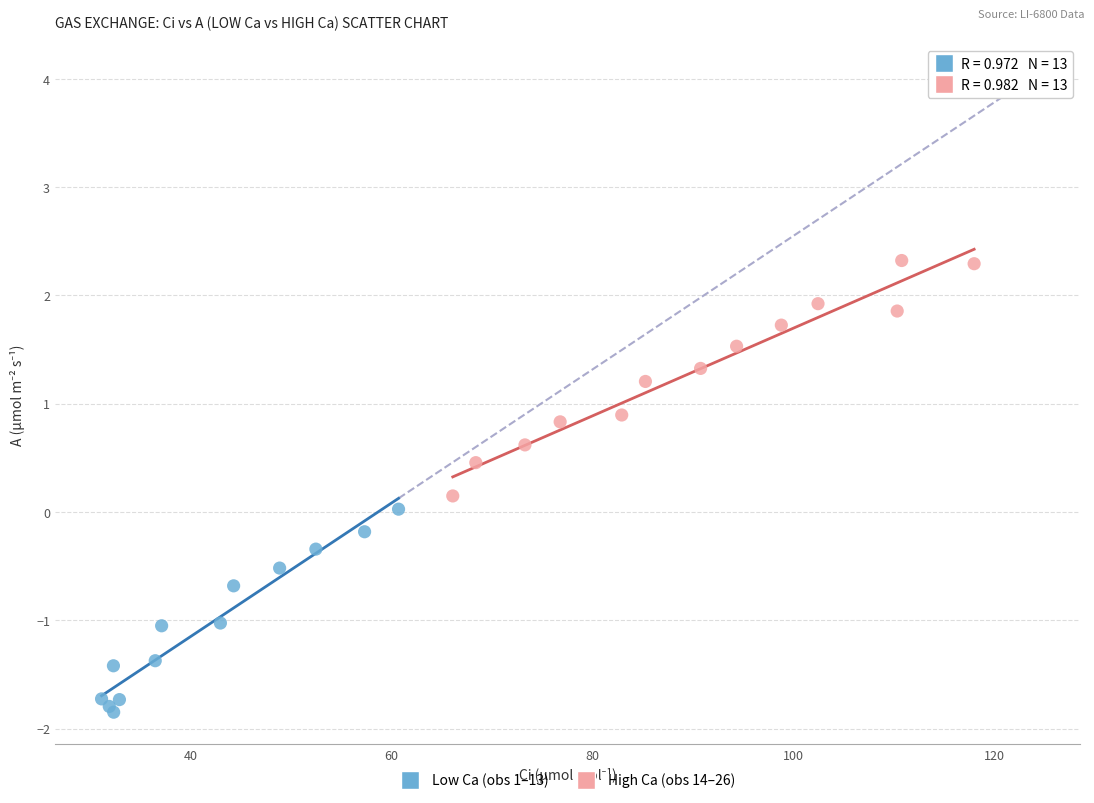

Which series contains the lowest Y value?

Low Ca (obs 1–13)